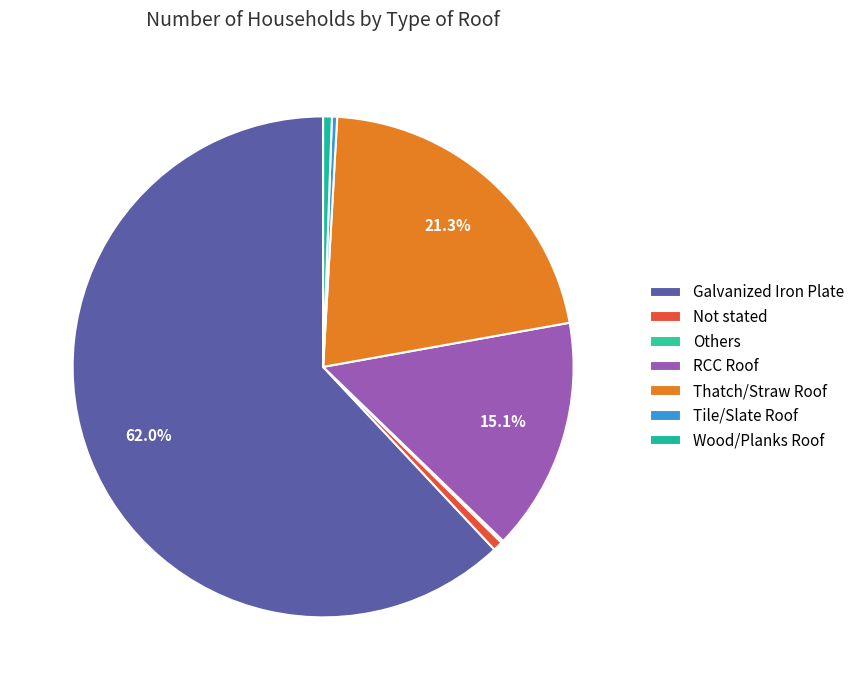

What percentage is NOT represented by Wood/Planks Roof?

99.4%